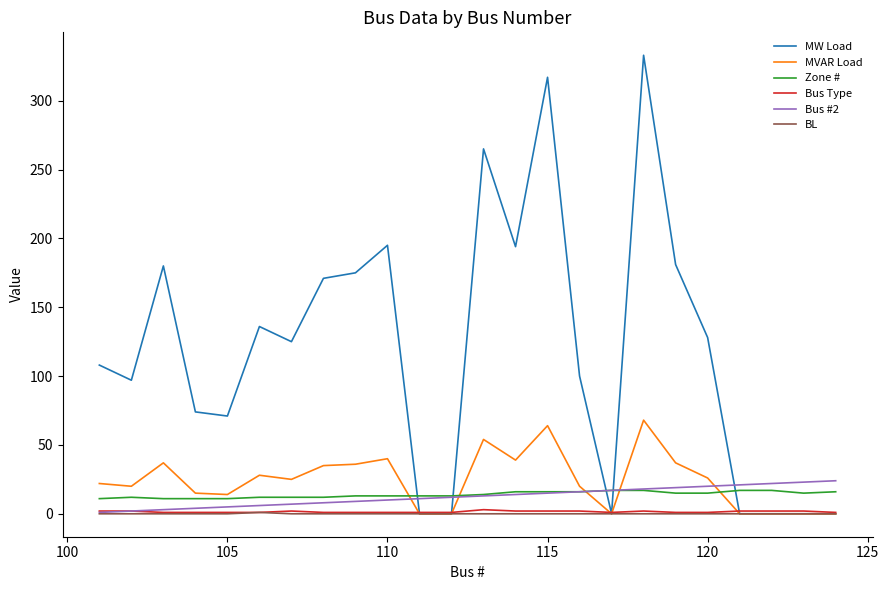

What is the minimum value for Zone #?

11